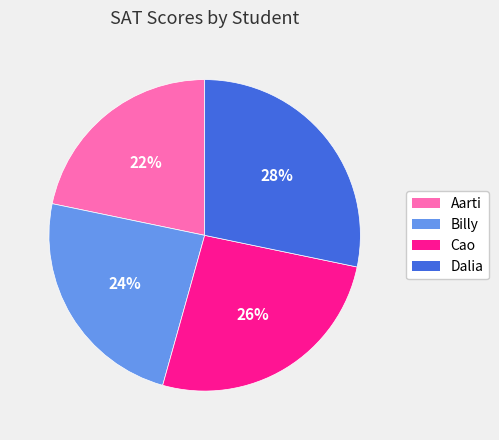

Which category has the smallest portion of the pie?

Aarti